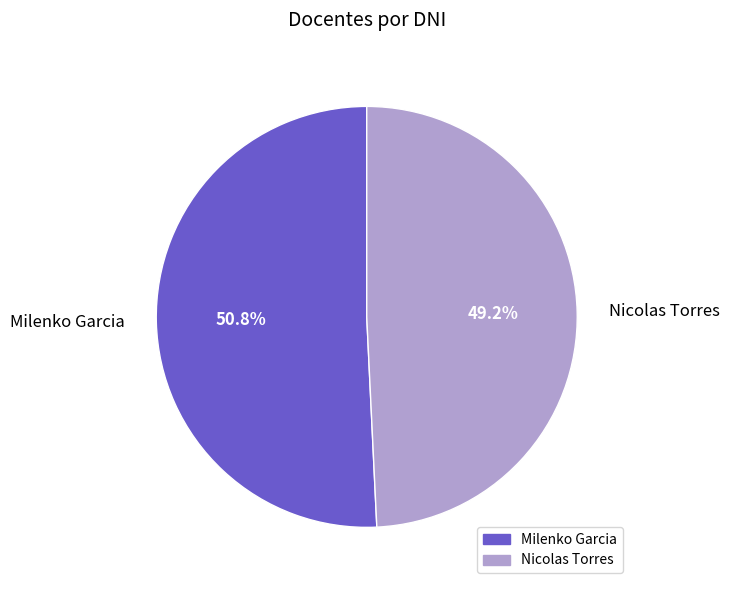

To the nearest percent, what is the difference between the largest and smallest slice percentages?

2%